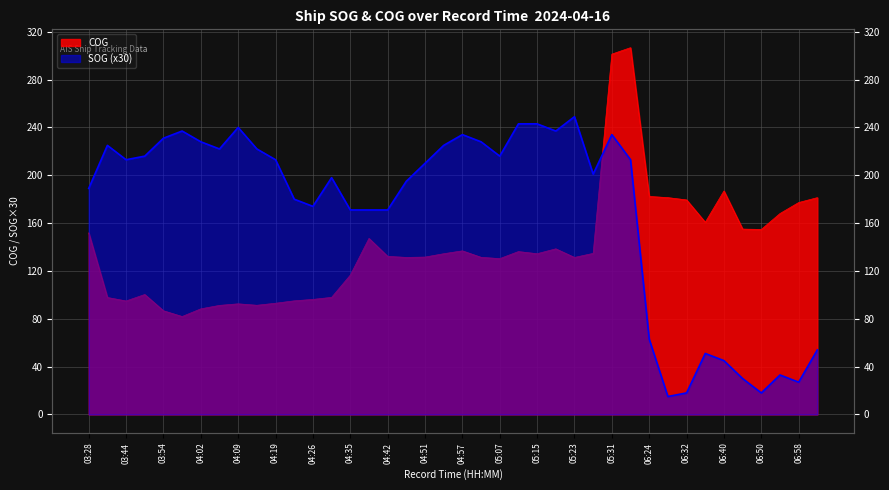

How many intersections are there between COG and SOG?

1